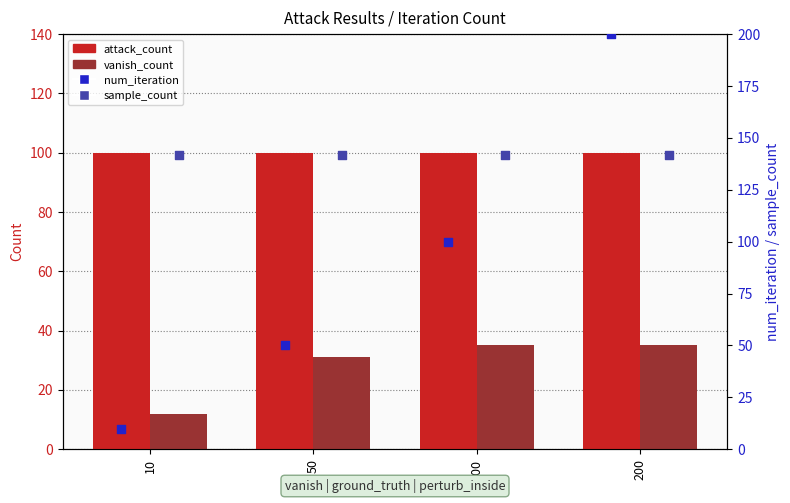

Which series reaches the minimum Y coordinate?

num_iteration